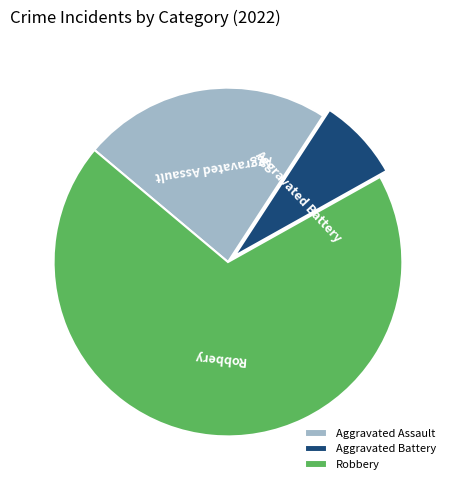

Is the sum of Aggravated Assault and Robbery greater than half?

Yes